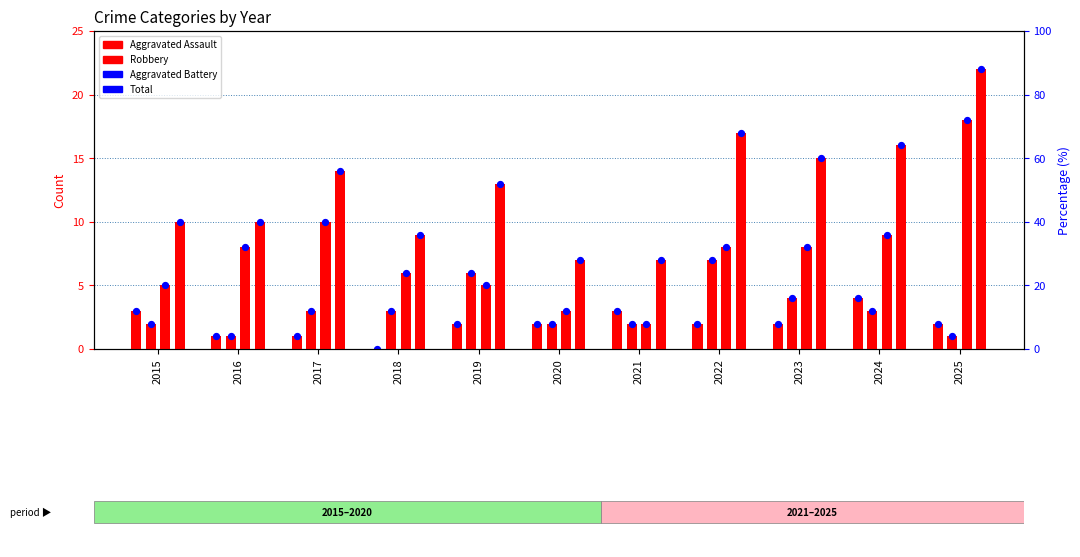

What are all the series names shown in the legend?

Aggravated Assault, Aggravated Battery, Robbery, Total